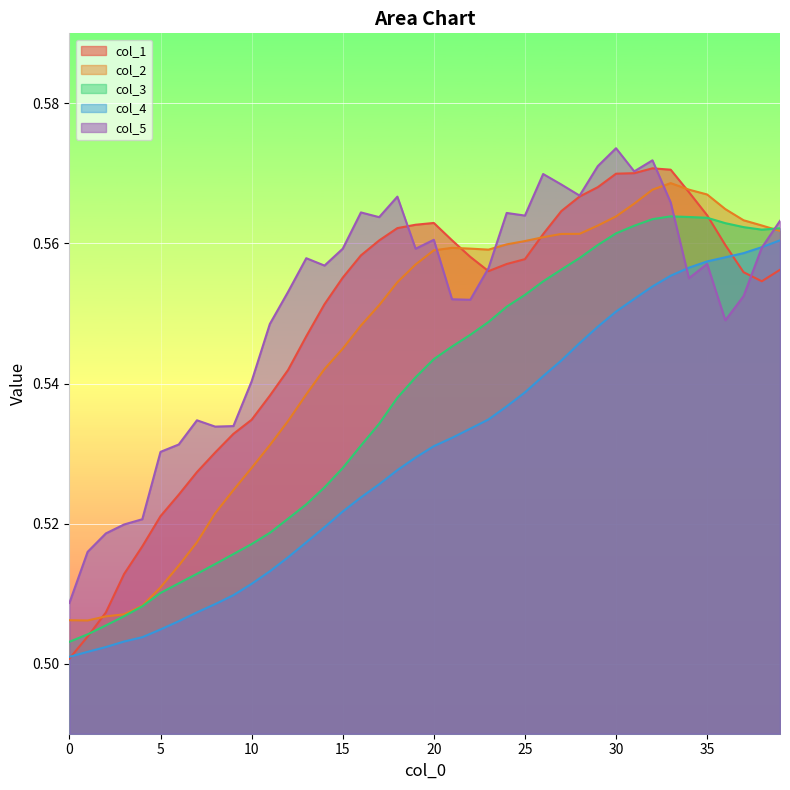

Rank the series at 13 from lowest to highest value.

col_4, col_3, col_2, col_1, col_5